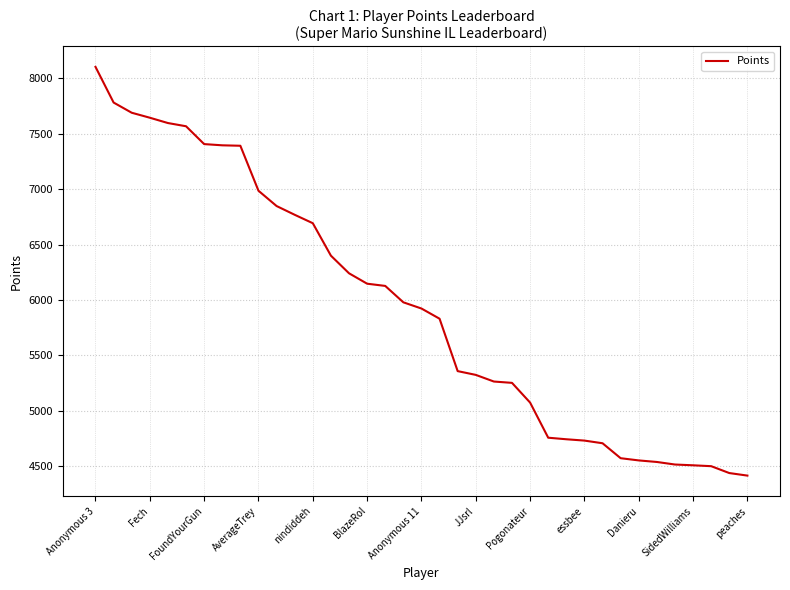

What is the difference between the maximum and minimum values?

3689